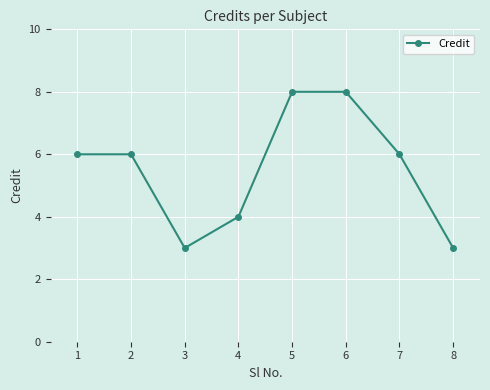

How many interior local valleys (lower than both neighbors) does the data have?

1